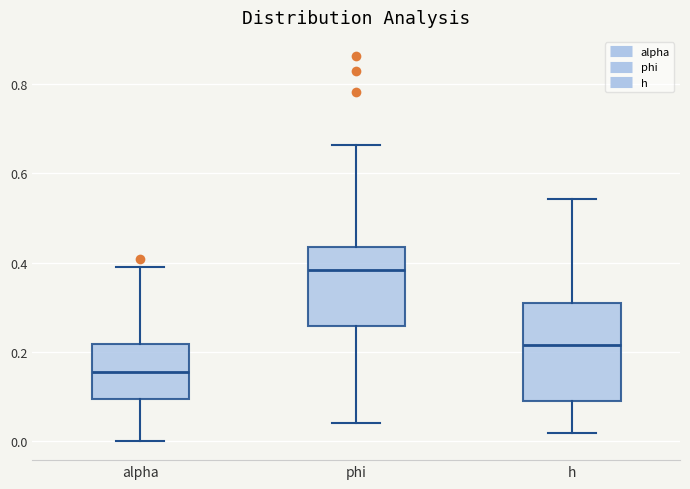

Which box has the lowest median line?

alpha